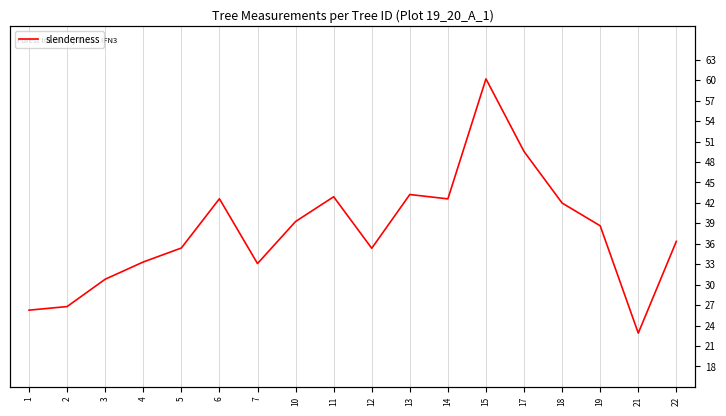

What is the ratio of the value at 4 to the value at 12?

0.9